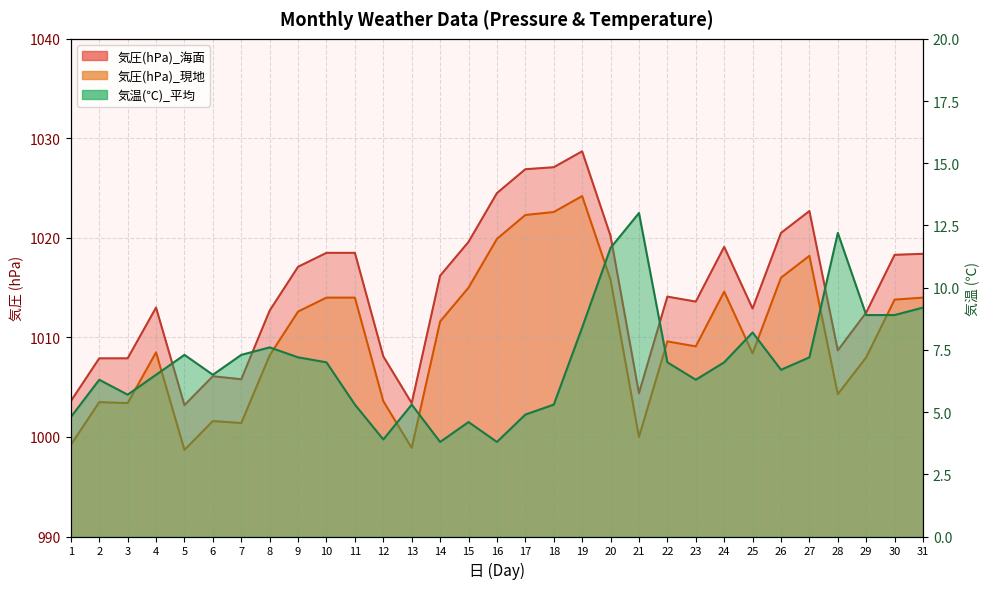

What is the value of the 気圧(hPa)_海面 point at the 10th from the left?

1018.5